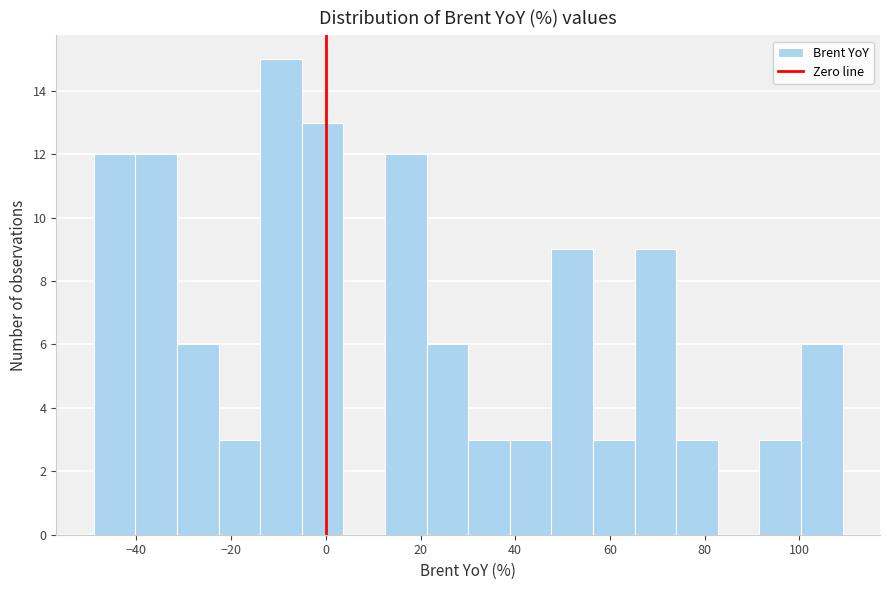

Over which range of the x-axis is the bar tallest?

-14 to -6